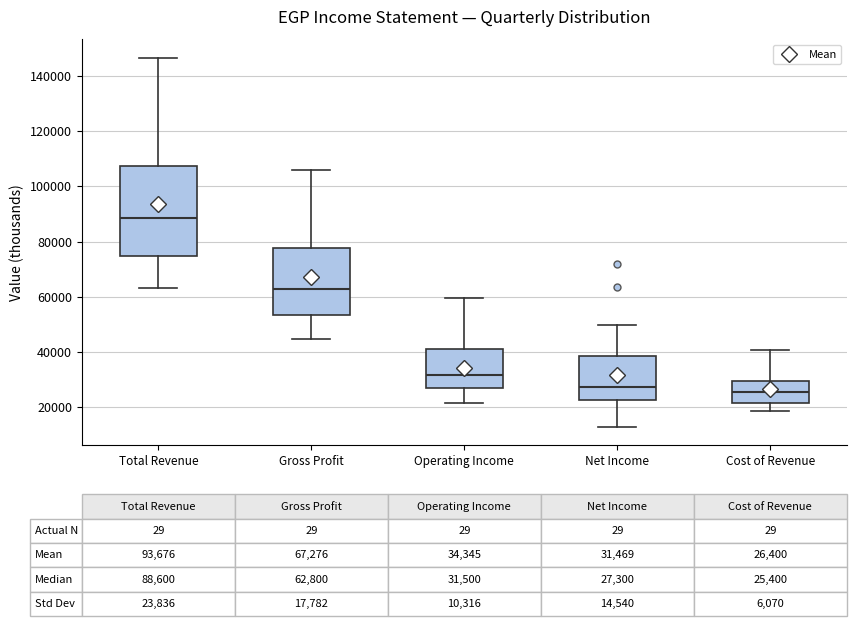

Comparing the boxes themselves (not the whiskers), which one is the tallest?

Total Revenue